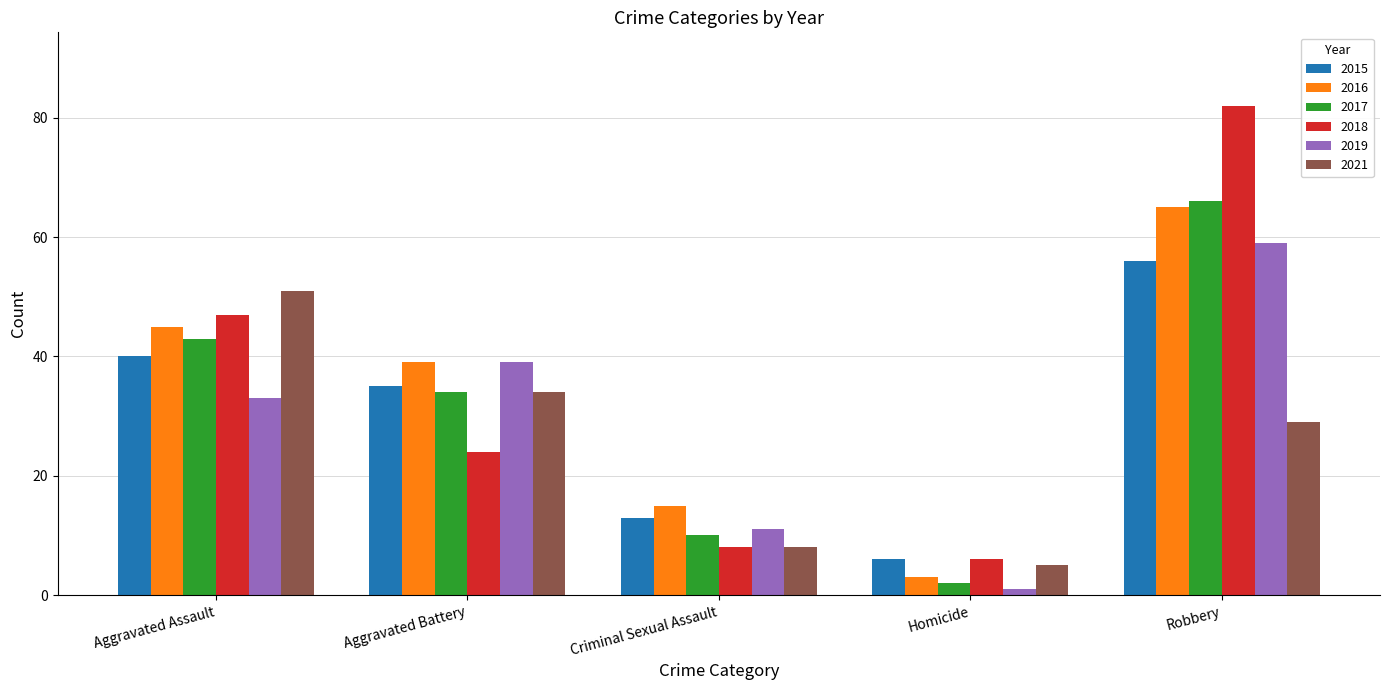

What are all the series names shown in the legend?

2015, 2016, 2017, 2018, 2019, 2021